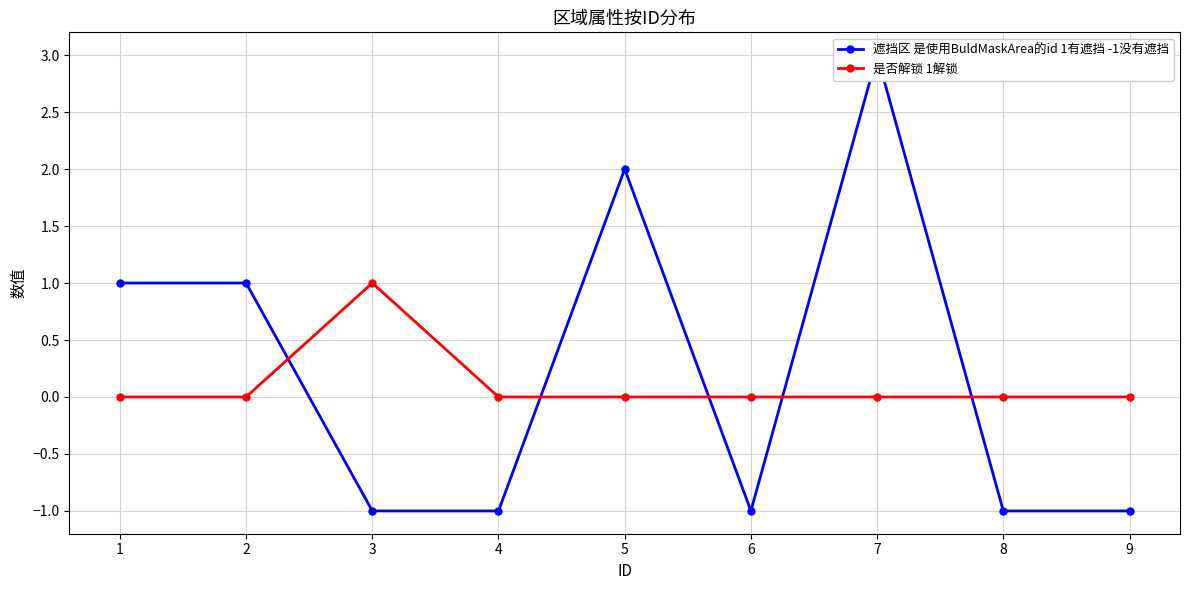

What is the spread (max minus min) of values at 7?

3